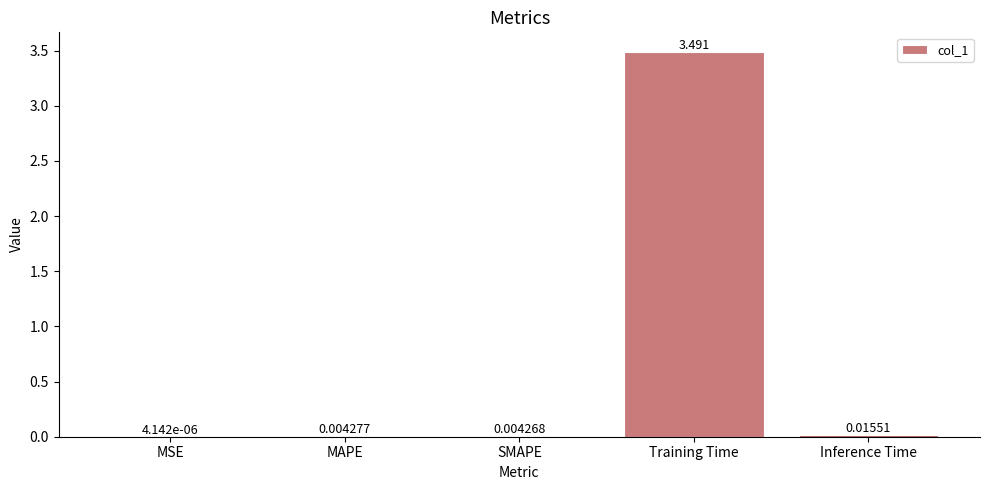

Where is the data nearest to the value 1?

Inference Time